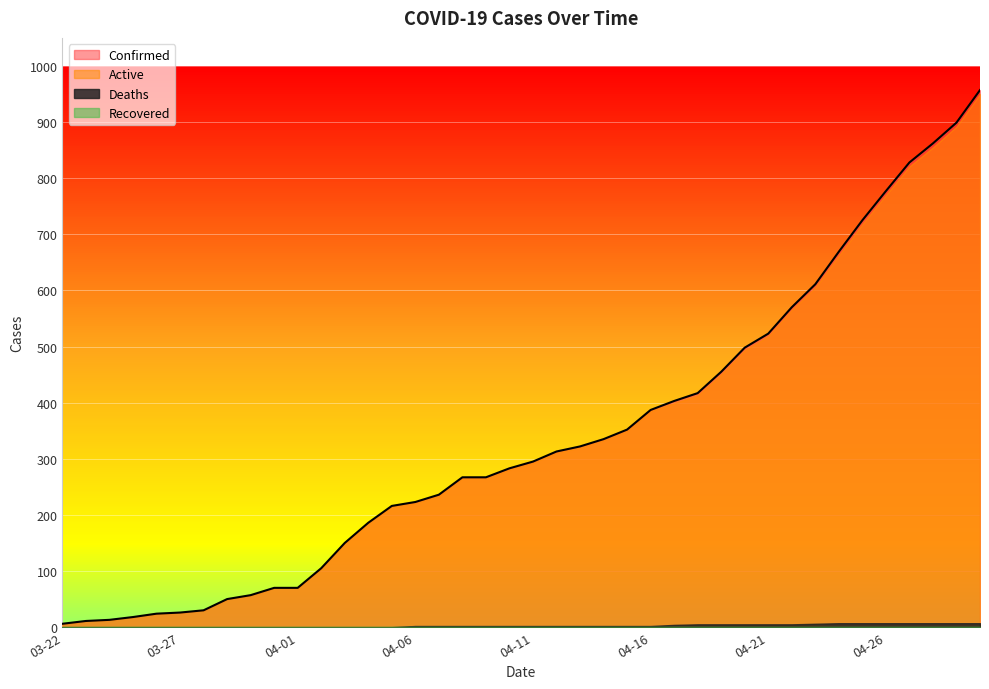

What is the value of the Active point at the 3rd from the left?

13